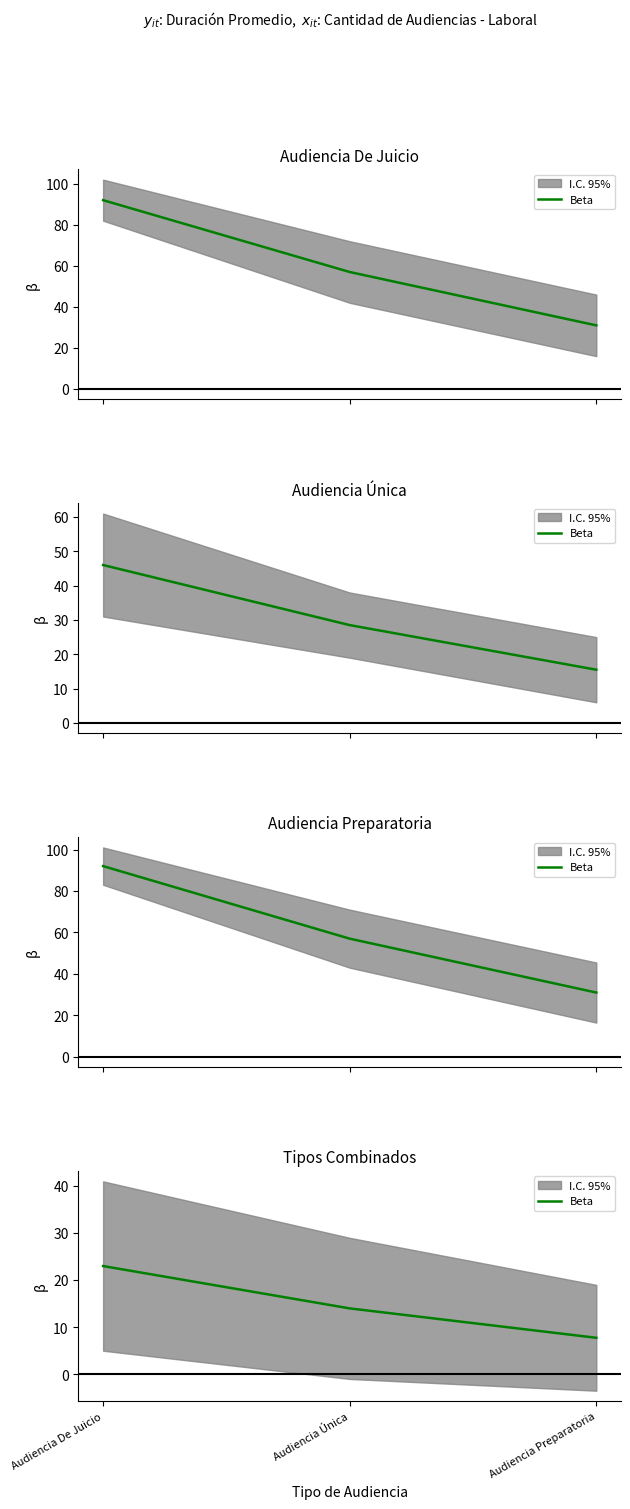

Count the number of categories in the chart.

3